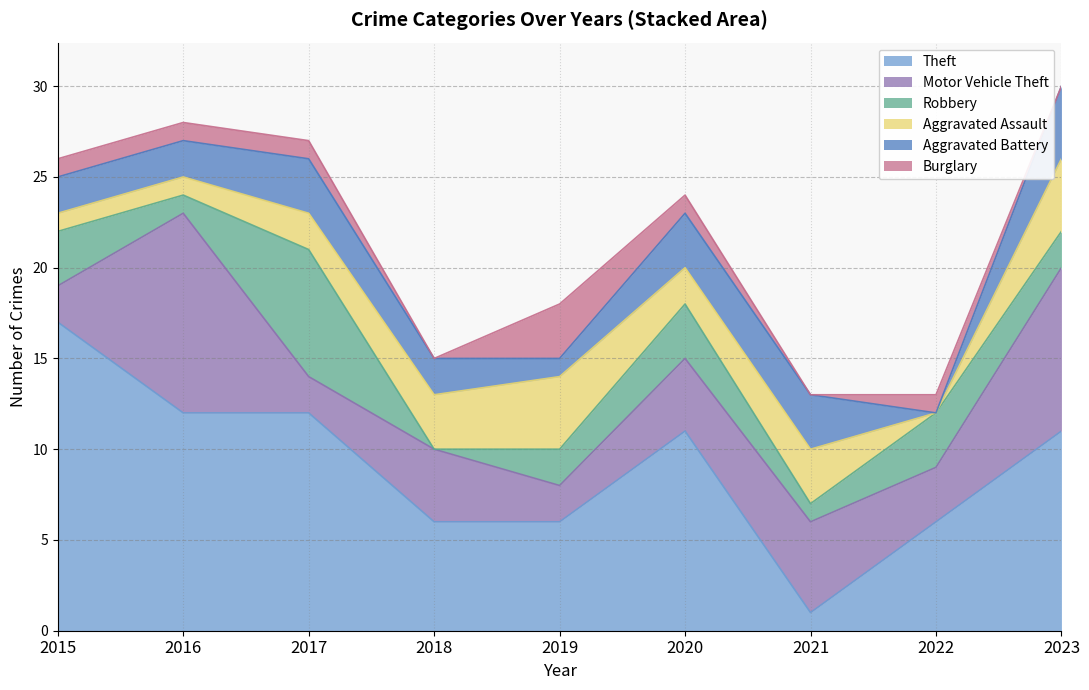

How many data points in Aggravated Assault are less than 2?

3